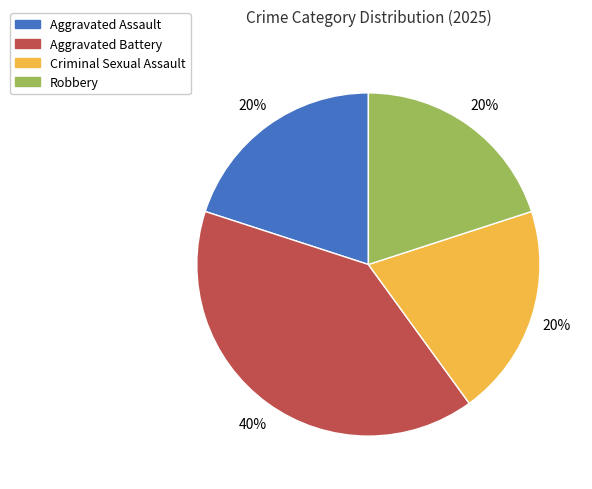

To the nearest percent, what is the average slice percentage?

25%